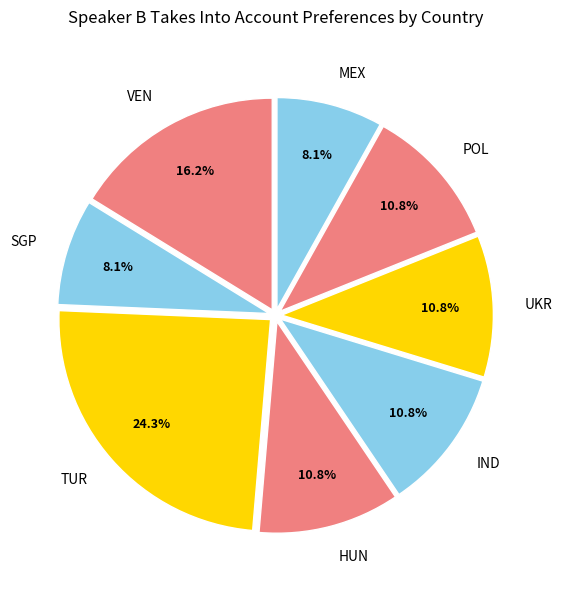

Count the number of slices in the pie.

8